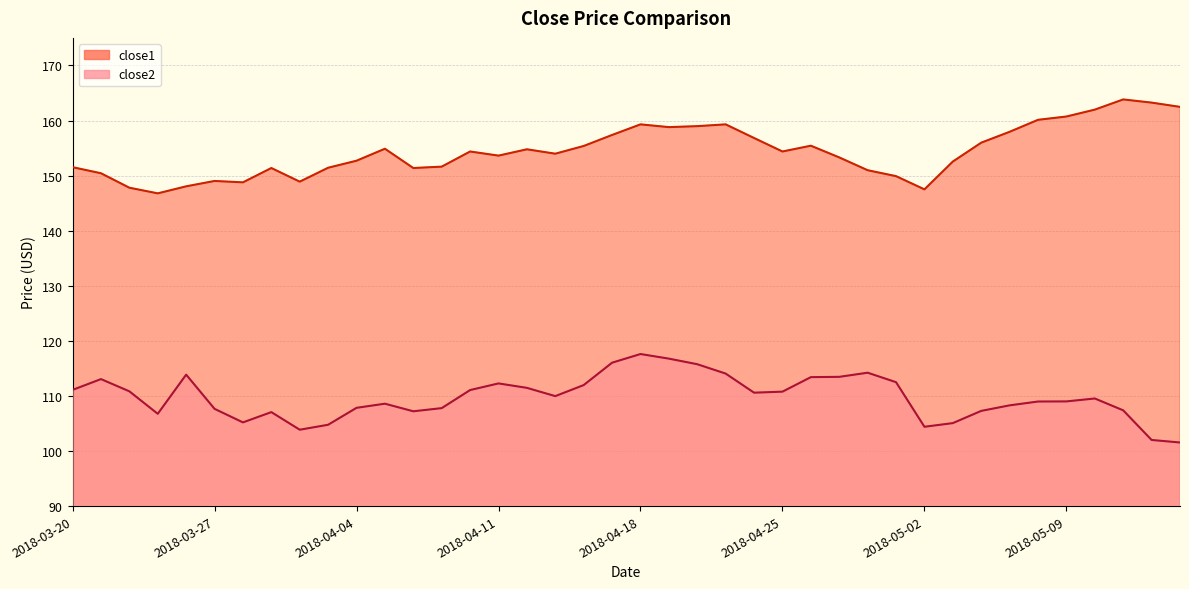

Reading left to right, list all the values displayed in this chart.

close2: 111.1	113.1	110.8	106.8	113.9	107.7	105.2	107.1	103.9	104.8	107.8	108.6	107.2	107.8	111.1	112.3	111.5	110.0	112.0	116.0	117.6	116.8	115.8	114.1	110.6	110.8	113.4	113.5	114.2	112.5	104.4	105.1	107.3	108.3	109.0	109.0	109.5	107.4	102.0	101.5
close1: 151.5	150.4	147.8	146.8	148.1	149.0	148.8	151.4	148.9	151.4	152.7	154.9	151.4	151.6	154.4	153.6	154.8	154.0	155.4	157.4	159.3	158.8	159.0	159.3	156.8	154.4	155.4	153.3	151.0	149.9	147.5	152.6	156.0	157.9	160.1	160.7	162.0	163.8	163.2	162.5